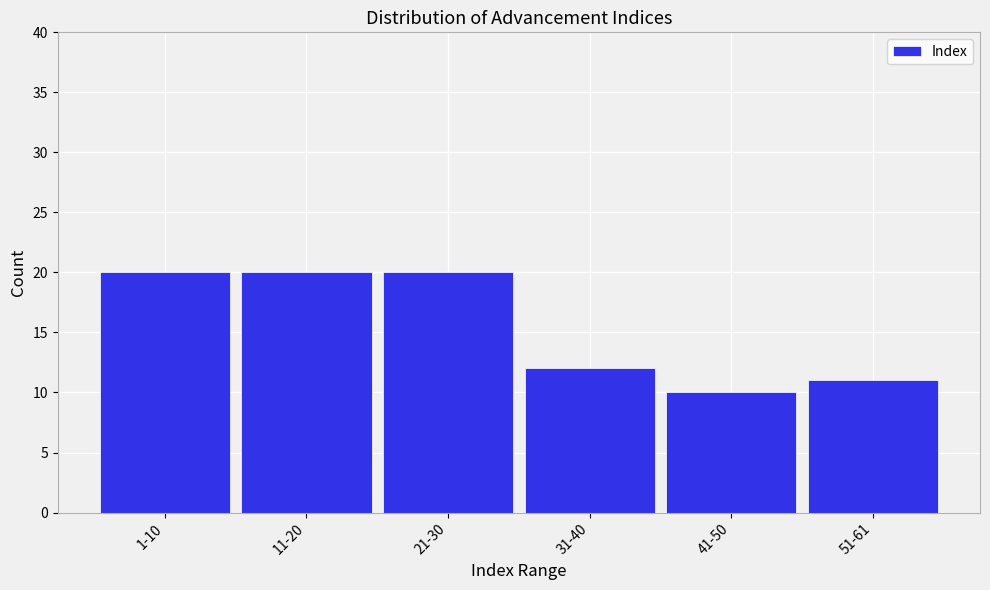

Reading right to left, transcribe all the data shown in this chart.

51-61=11	41-50=10	31-40=12	21-30=20	11-20=20	1-10=20